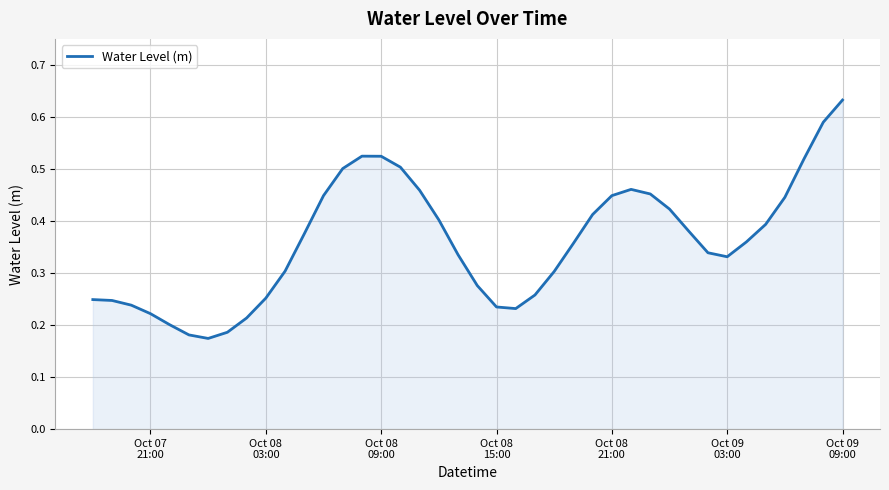

What is the sum of all values?

14.4